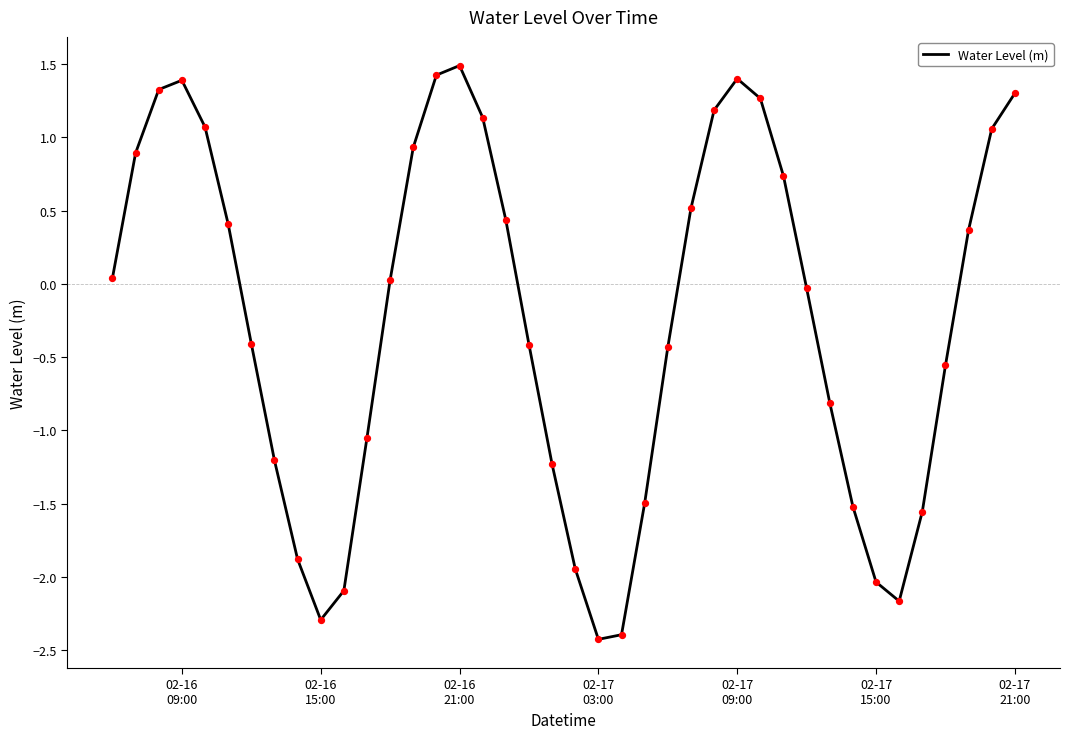

What is the greatest value displayed?

1.5